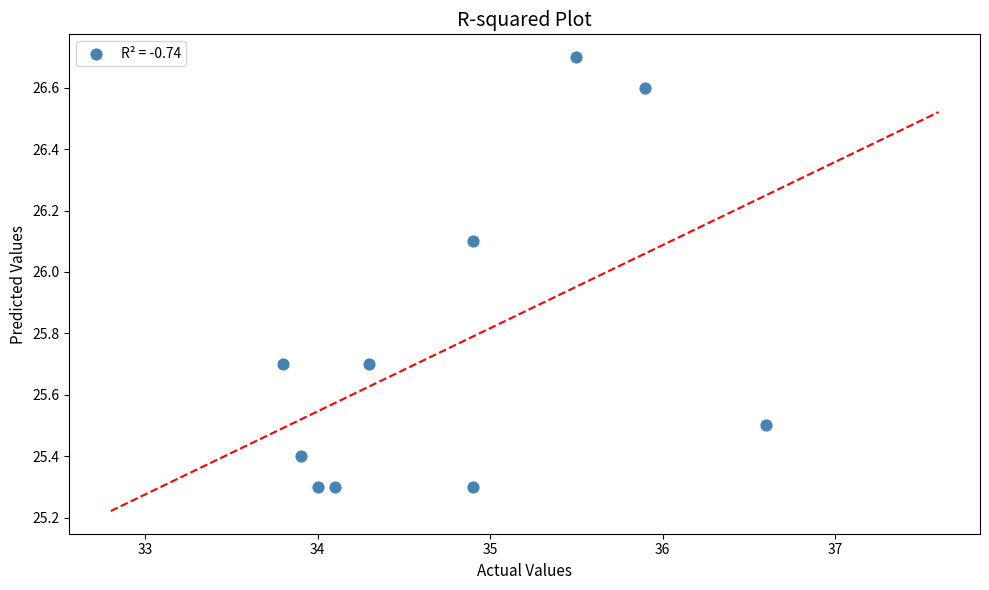

What is the range of X values (max minus min)?

2.8